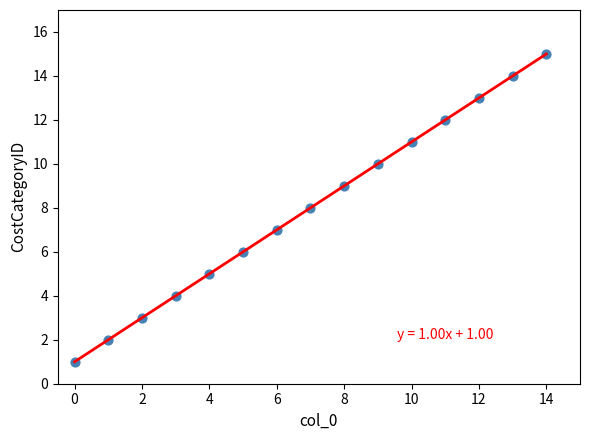

What is the range of Y values (max minus min)?

14